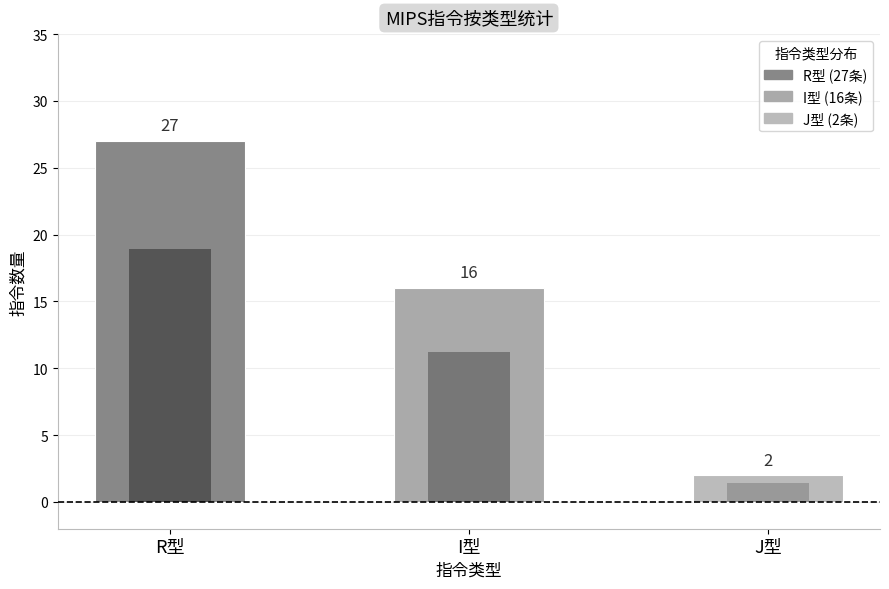

Does the chart contain stacked bars?

No